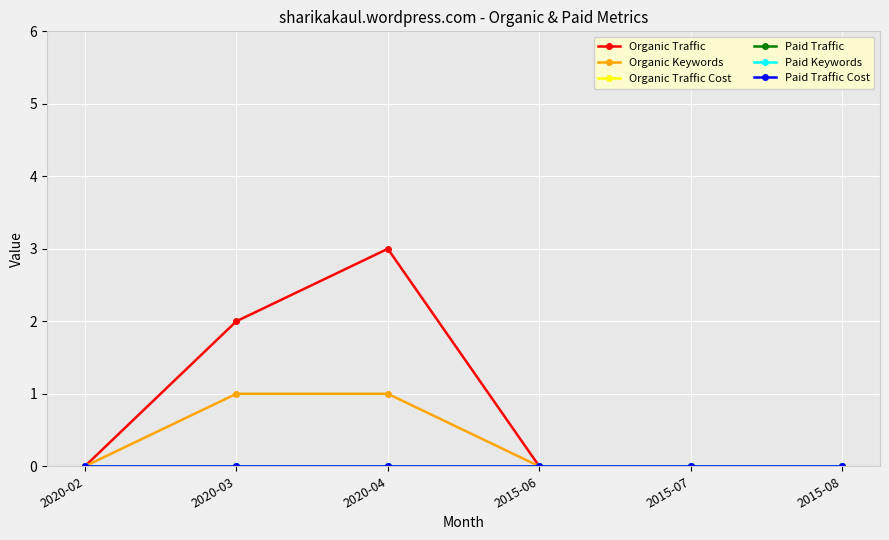

Does the chart have visible grid lines?

Yes